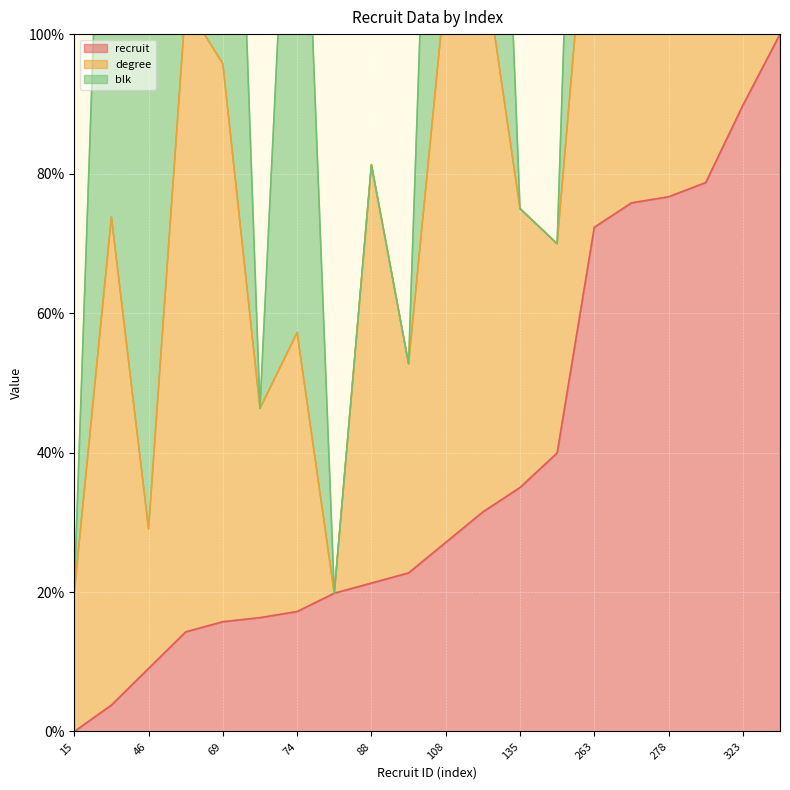

True or false: recruit and degree cross at least once.

False